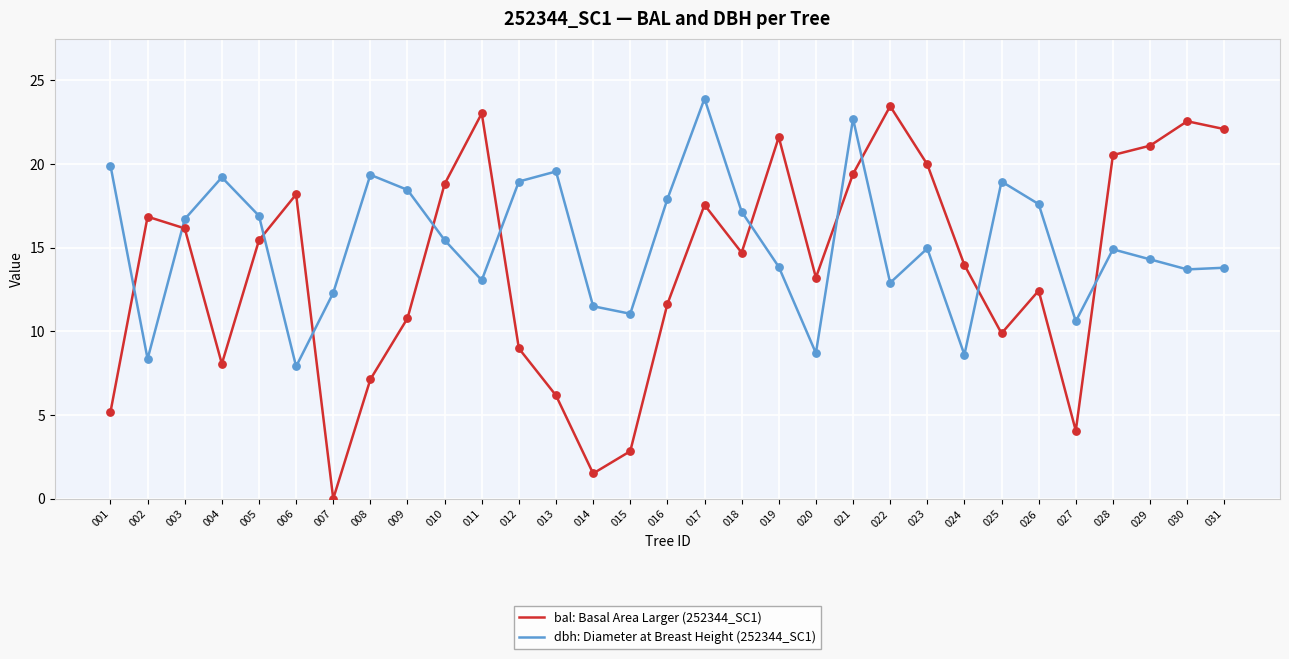

What is the spread (max minus min) of values at 009?

7.7